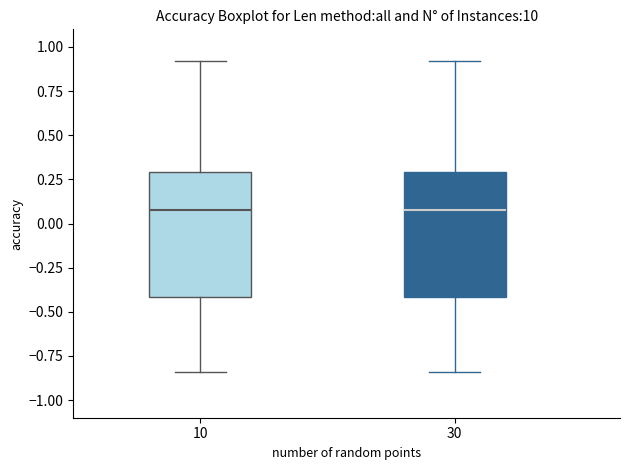

Reading left to right, transcribe this box plot: for each box, give where its median line is, the range the box spans, and where its two whiskers end, as read against the y-axis. The values are not printed on the chart, so give them approximately, as read against the axis.

10: median 0.10, box -0.40 to 0.30, whiskers -0.85 to 0.90
30: median 0.10, box -0.40 to 0.30, whiskers -0.85 to 0.90